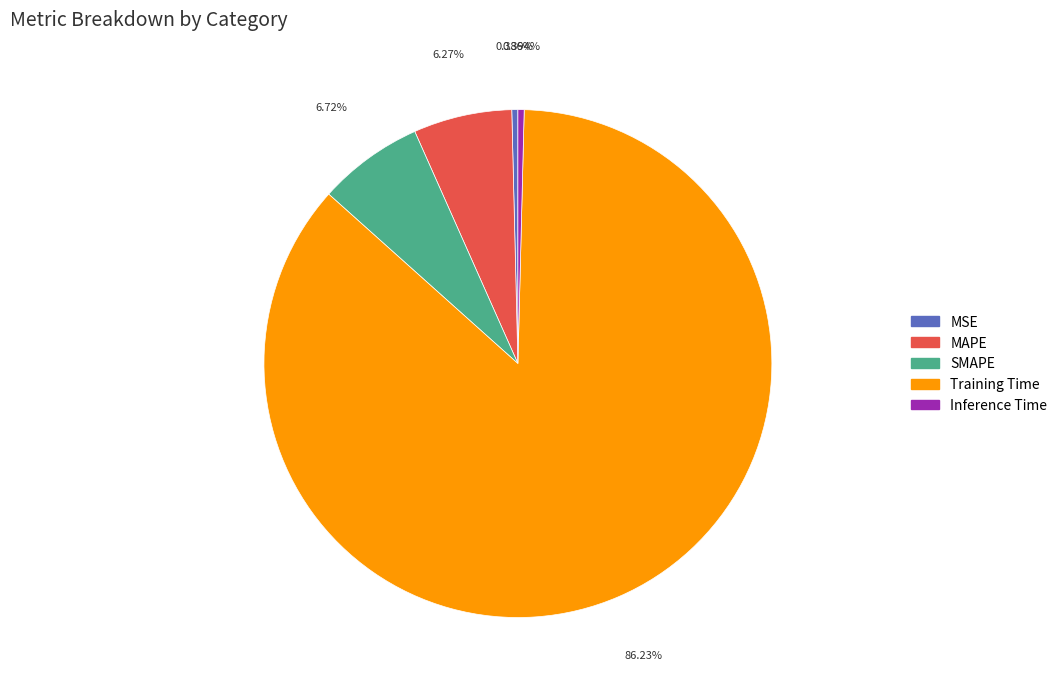

What percentage is NOT represented by Training Time?

13.8%